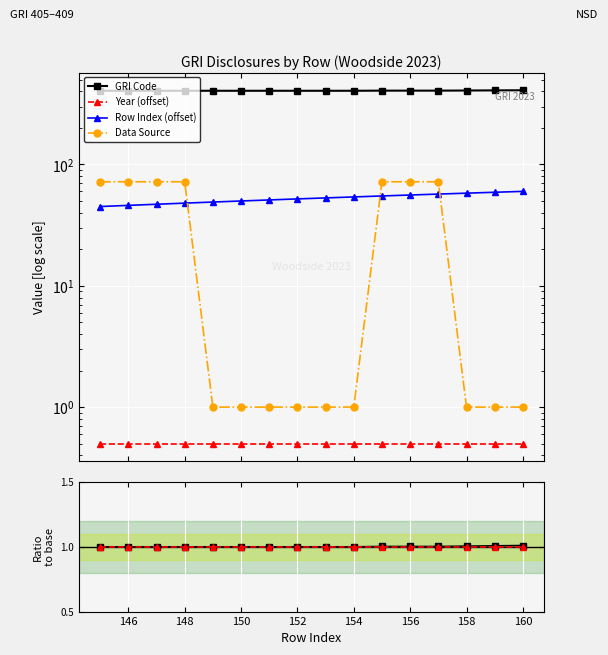

How many data points in Data Source are above 1?

7